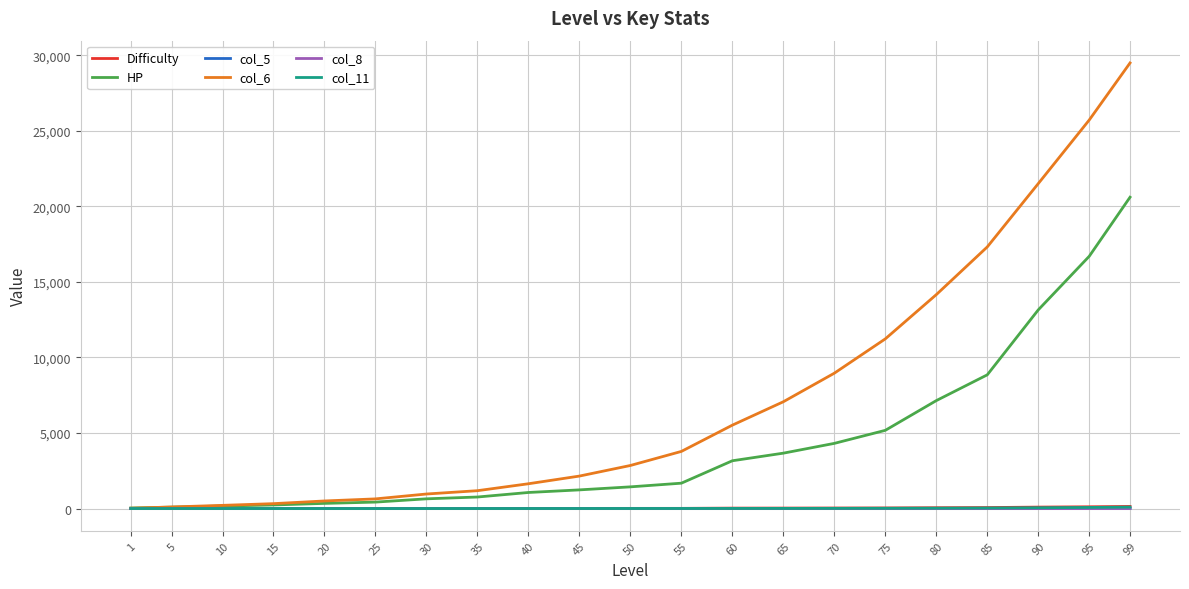

The value of HP at 60 is 724.3. True or false?

False